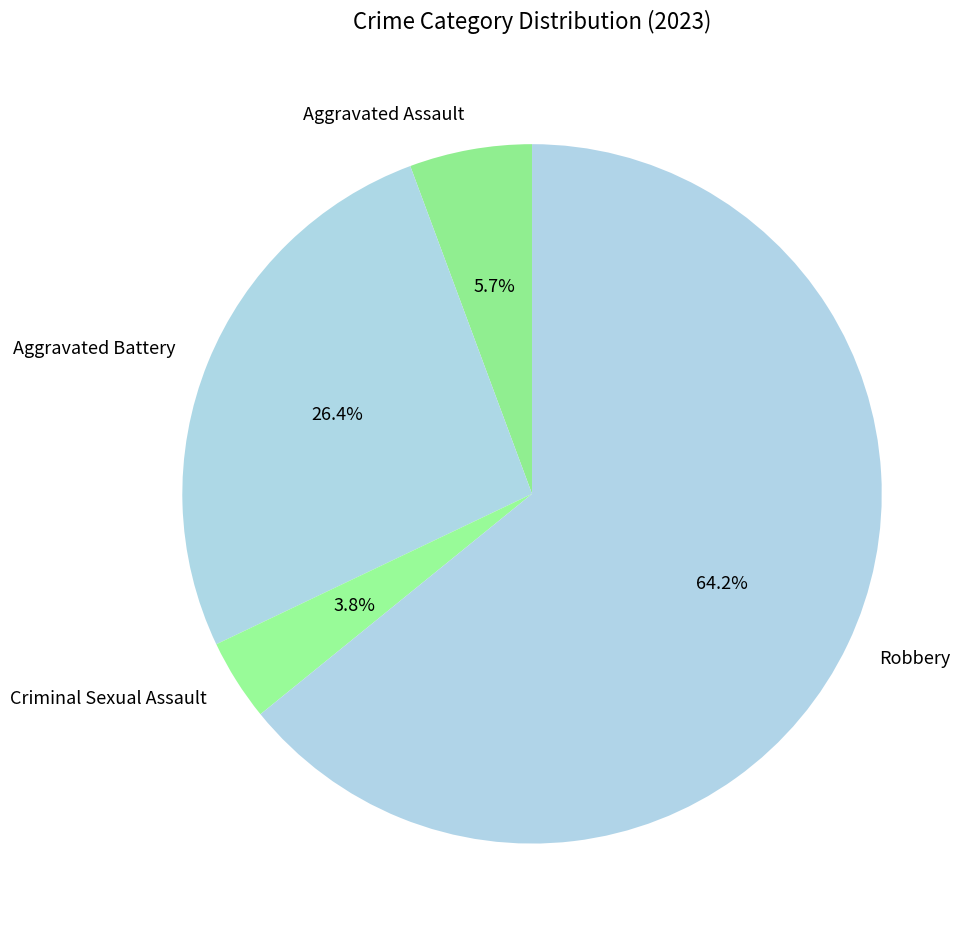

How many segments does this pie chart have?

4